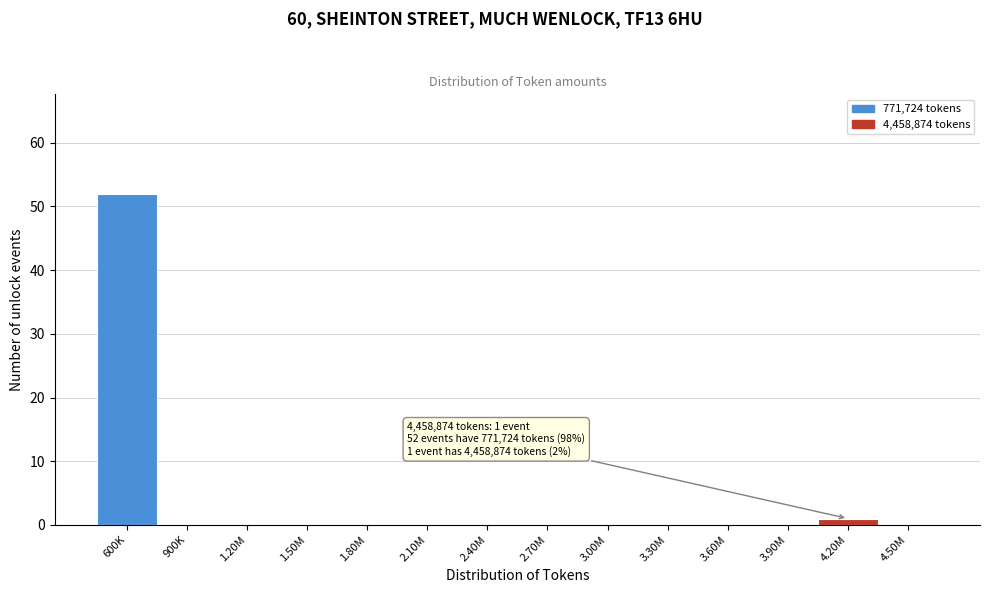

Reading left to right, extract all data points from this chart.

600K=52	900K=0	1.20M=0	1.50M=0	1.80M=0	2.10M=0	2.40M=0	2.70M=0	3.00M=0	3.30M=0	3.60M=0	3.90M=0	4.20M=1	4.50M=0